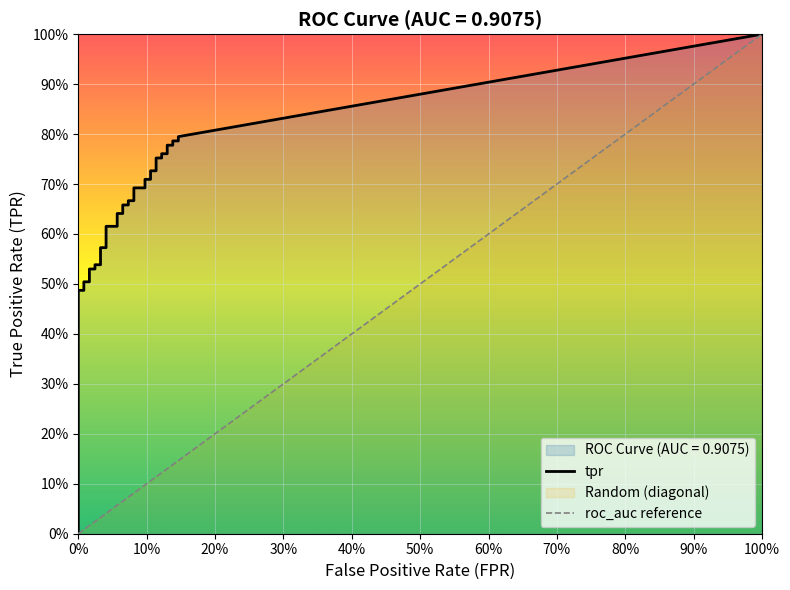

What is the average value of the tpr series?

0.6